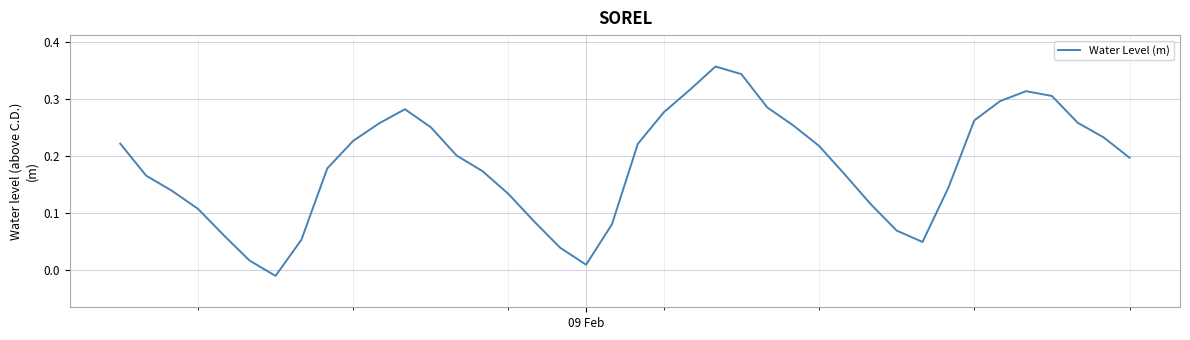

Does the chart have visible grid lines?

Yes